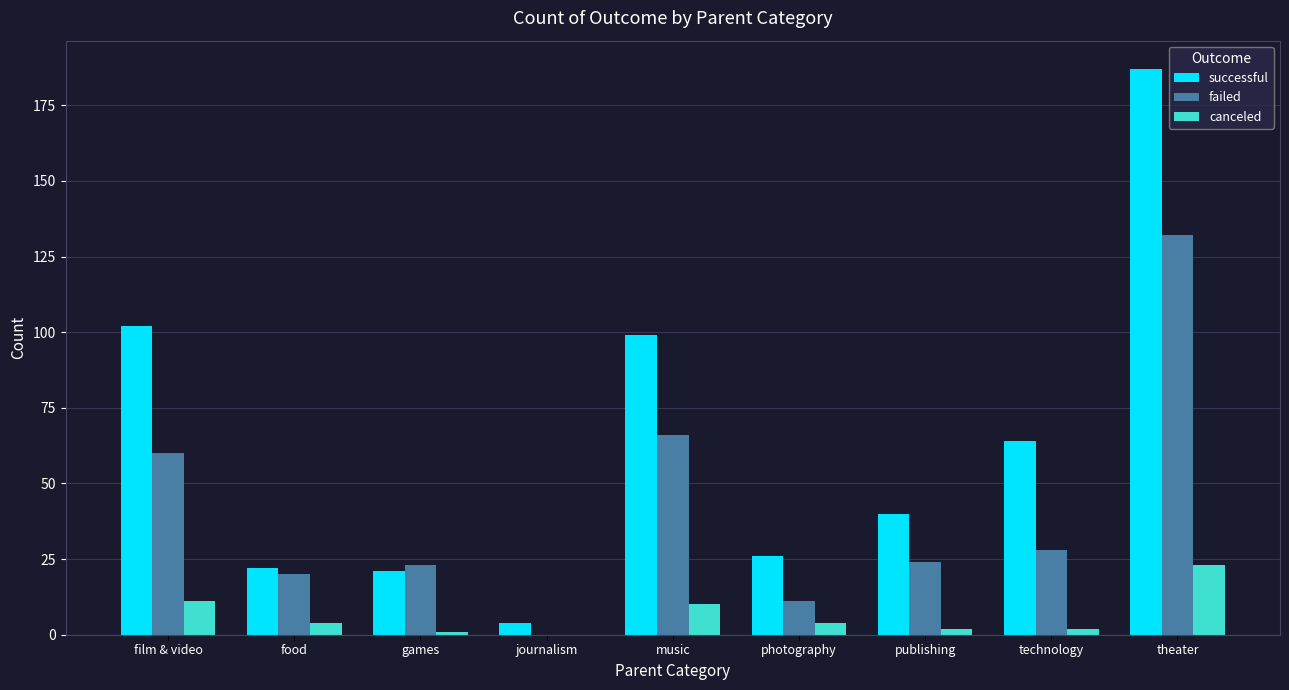

The value of failed at publishing is 24. True or false?

True